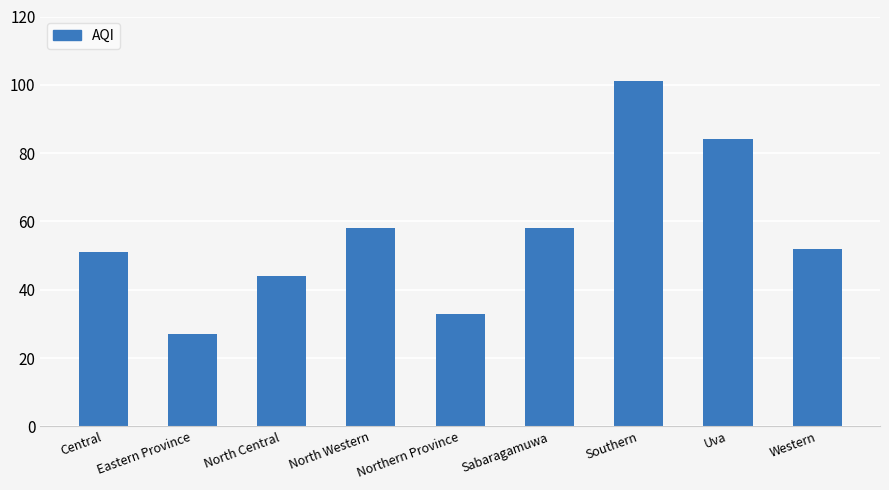

Is it true that the value at North Western is 58?

True